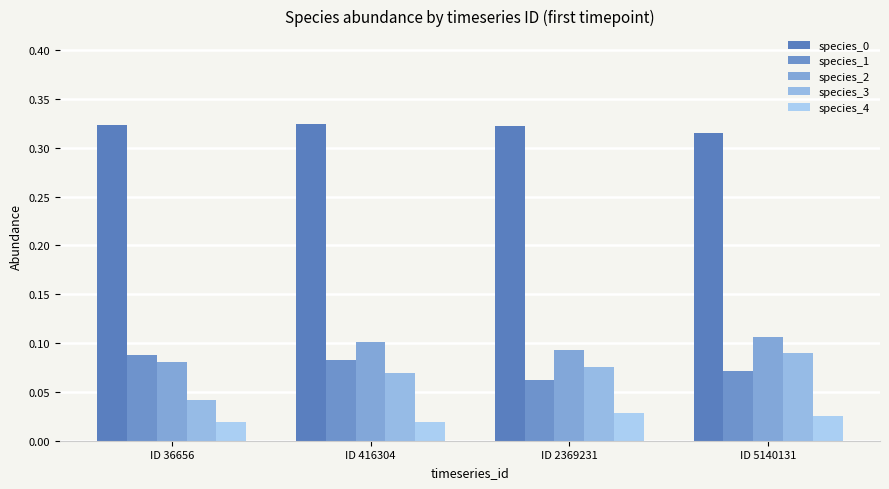

What is the value of the species_1 bar at the 3rd from the left?

0.1